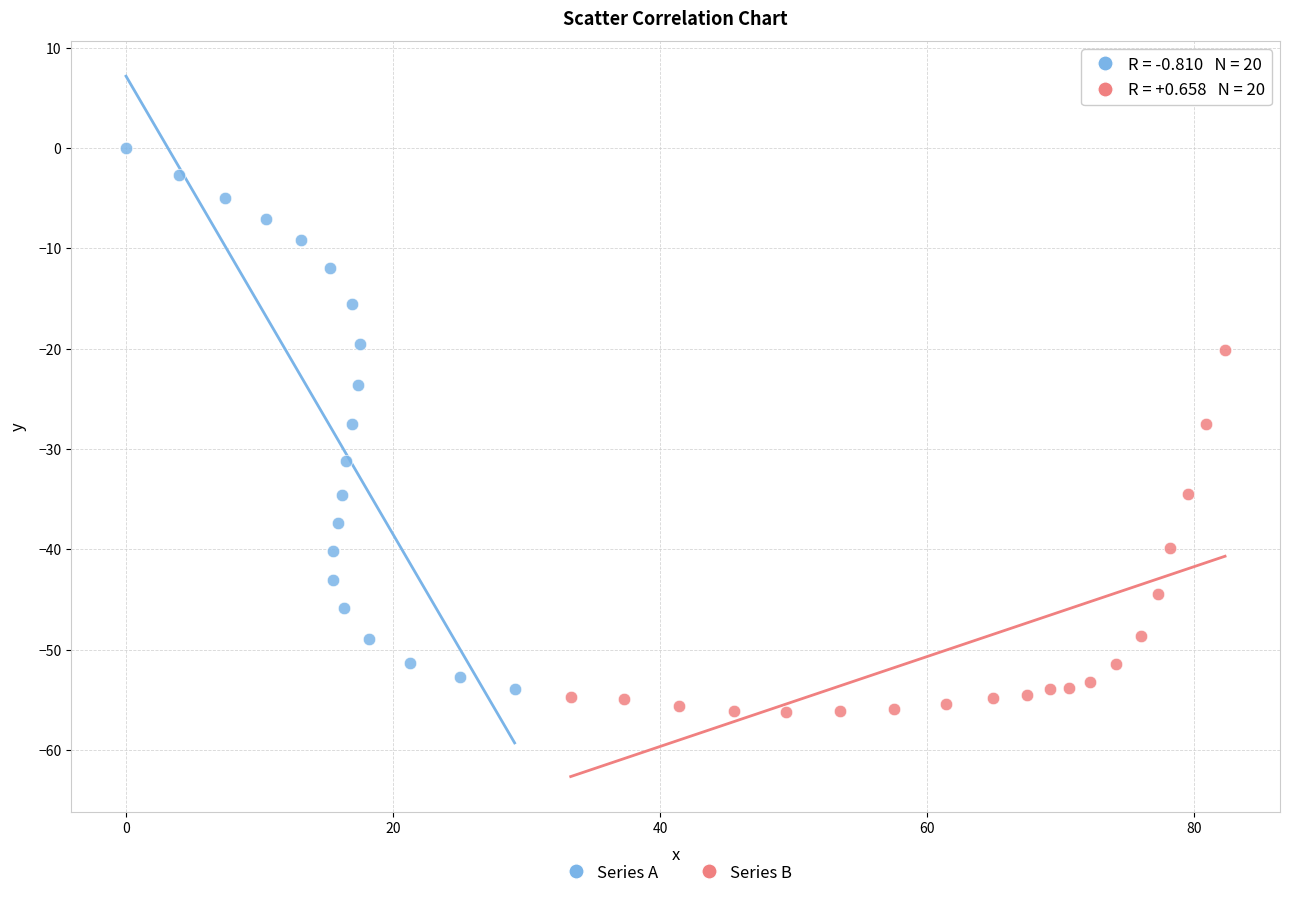

Which series contains the highest Y value?

Series A